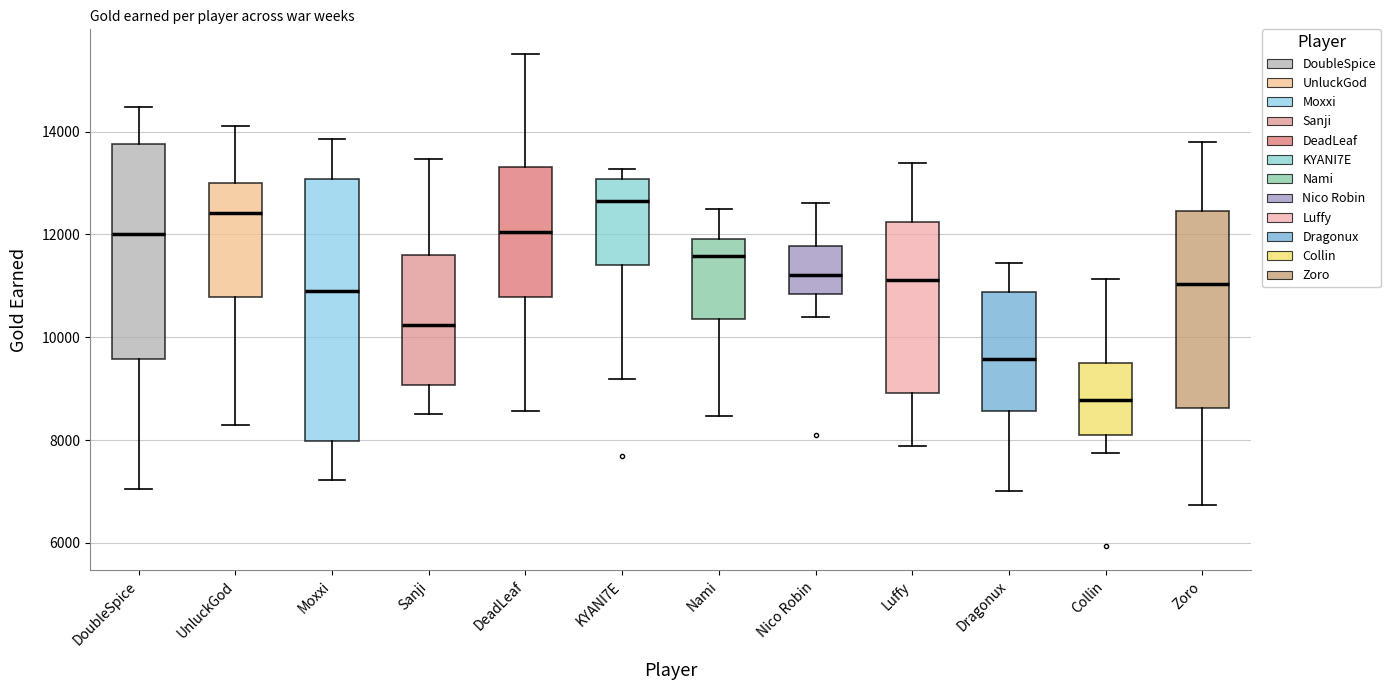

Where does the lower whisker of the box for Collin end on the y-axis? The values are not printed on the chart, so give them approximately, as read against the axis.

7800